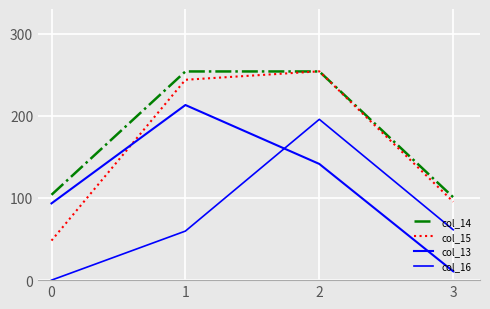

What is the value of the col_13 point at the 4th from the left?

10.7